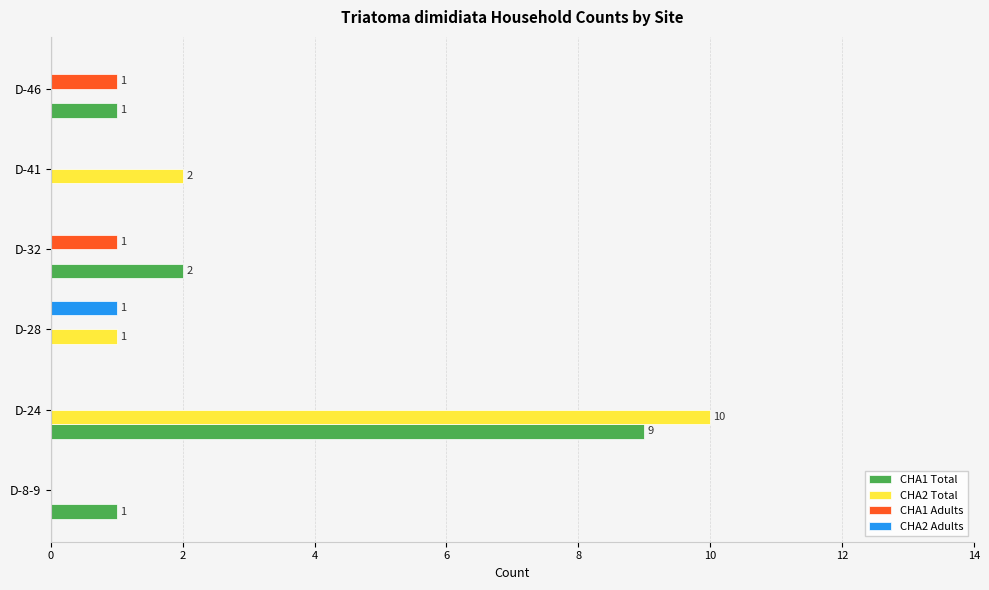

What is the greatest value displayed?

10